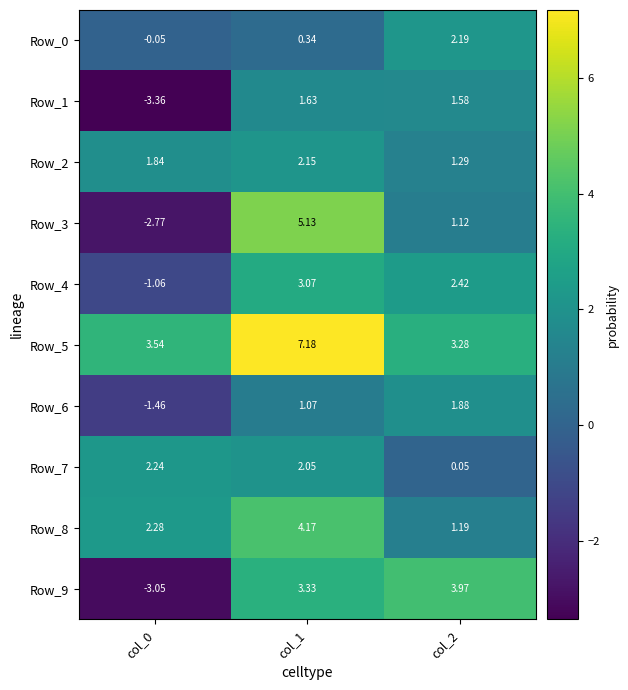

Which series changed the most between col_1 and col_2?

Row_3